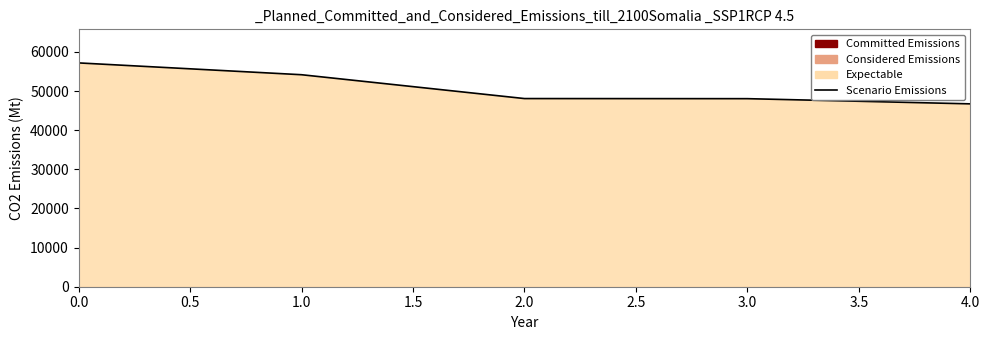

What is the sum of all values?

254209